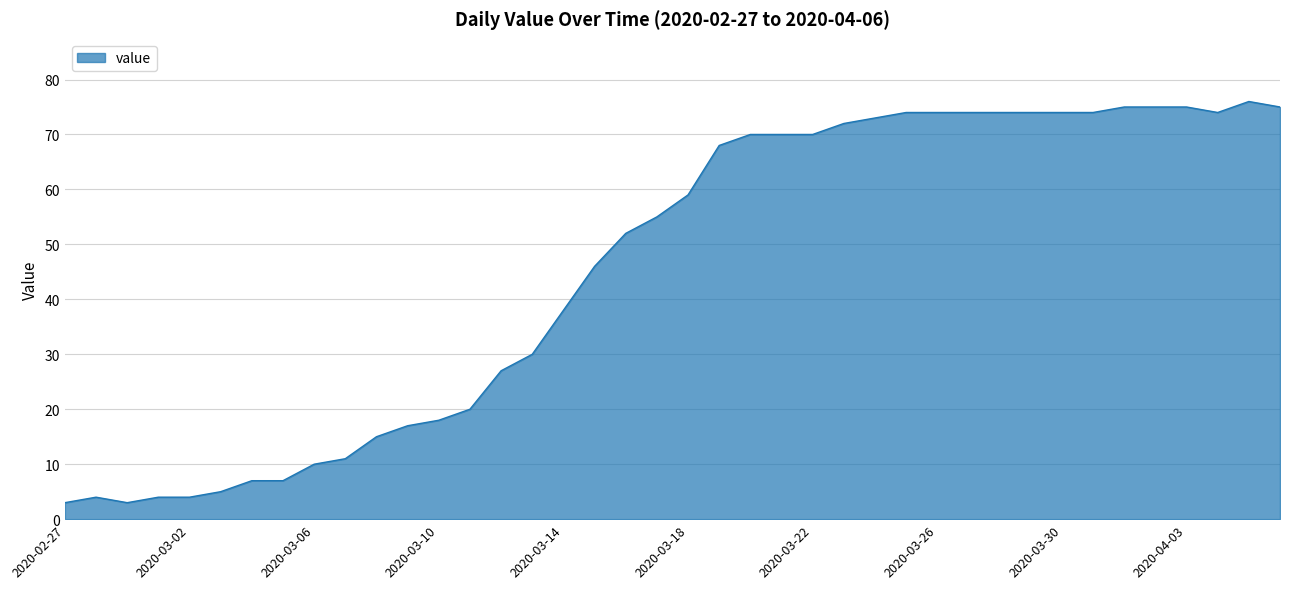

What is the difference between the maximum and minimum values?

73